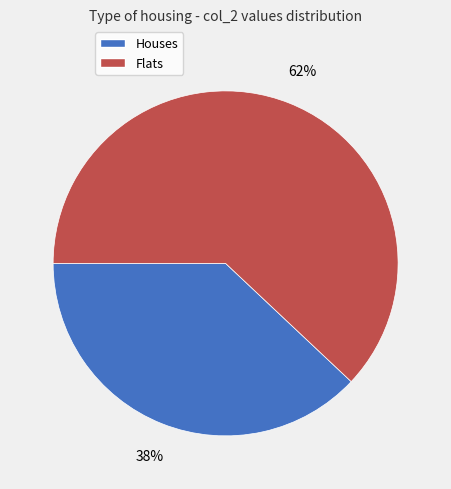

Count the number of slices in the pie.

2